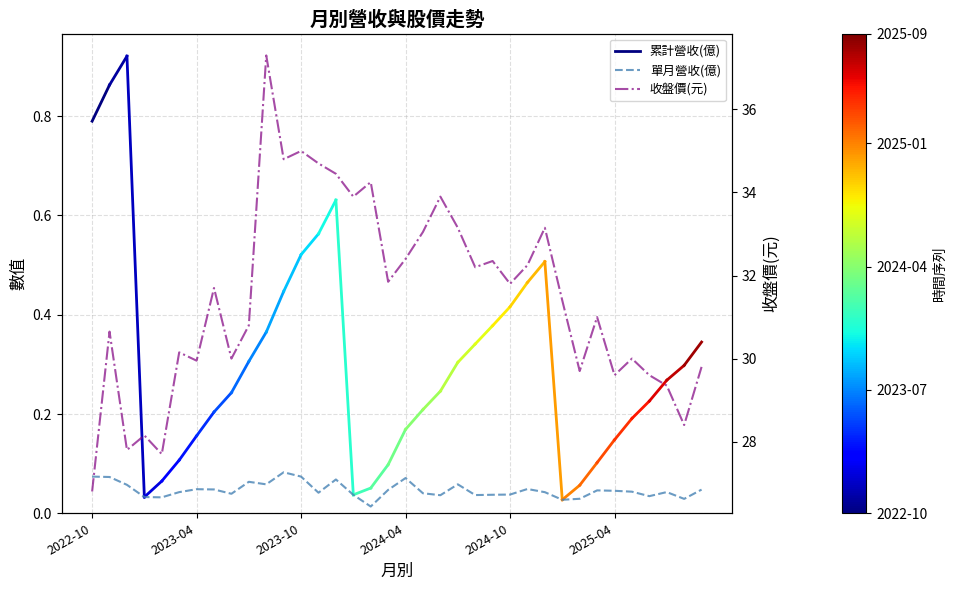

Which series changed the most between 2022-12 and 2024-10?

收盤價